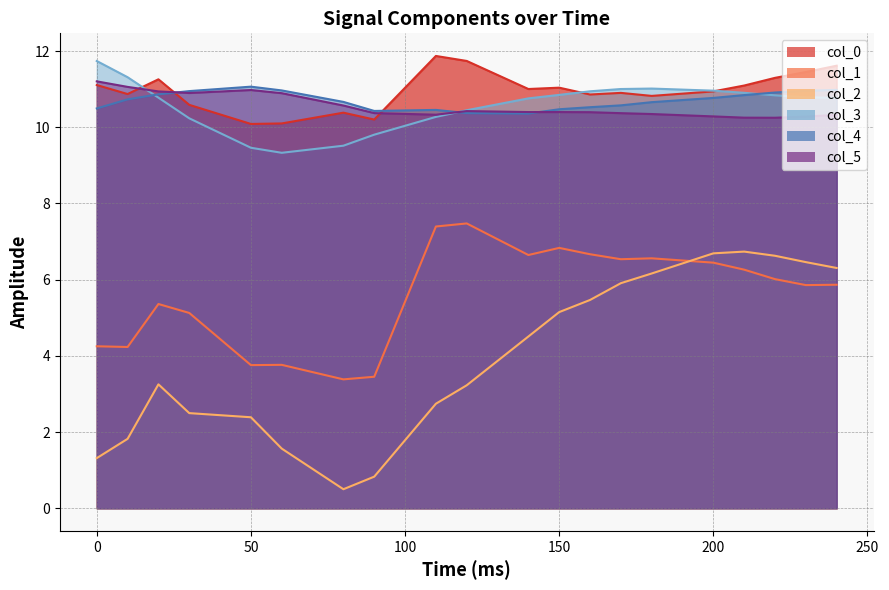

Reading right to left, list all the values displayed in this chart.

col_0: 11.6	11.4	11.3	11.1	10.9	10.8	10.9	10.9	11.0	11.0	11.7	11.9	10.2	10.4	10.1	10.1	10.6	11.3	10.9	11.1
col_1: 5.9	5.9	6.0	6.3	6.4	6.6	6.5	6.7	6.8	6.6	7.5	7.4	3.5	3.4	3.8	3.8	5.1	5.4	4.2	4.3
col_2: 6.3	6.5	6.6	6.7	6.7	6.2	5.9	5.5	5.1	4.5	3.2	2.7	0.8	0.5	1.6	2.4	2.5	3.3	1.8	1.3
col_3: 10.8	10.8	10.8	10.9	11.0	11.0	11.0	10.9	10.8	10.8	10.4	10.3	9.8	9.5	9.3	9.5	10.2	10.8	11.3	11.7
col_4: 11.0	11.0	10.9	10.8	10.8	10.7	10.6	10.5	10.5	10.4	10.4	10.5	10.4	10.7	11.0	11.1	10.9	10.9	10.7	10.5
col_5: 10.3	10.3	10.2	10.3	10.3	10.3	10.4	10.4	10.4	10.4	10.4	10.3	10.4	10.6	10.9	11.0	10.9	10.9	11.1	11.2